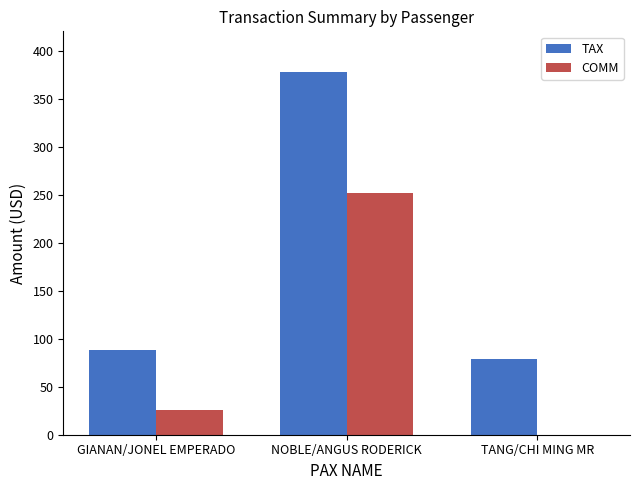

How many distinct data groups are displayed?

2